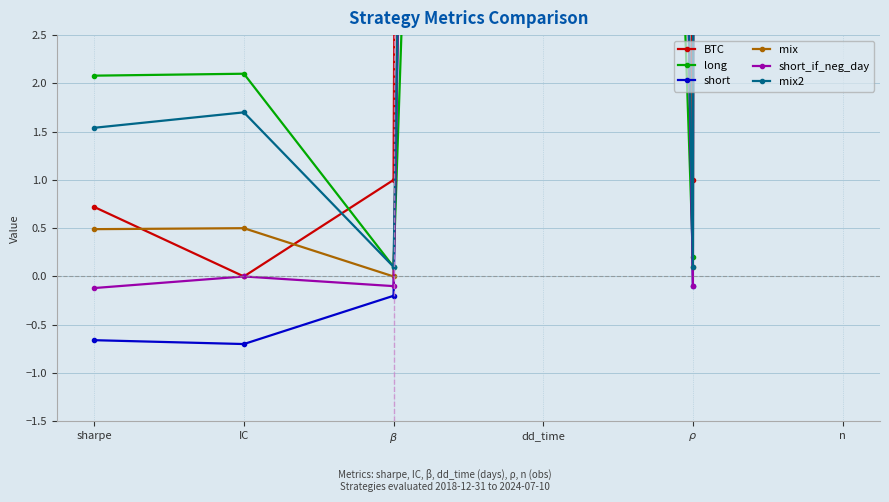

Rank the series at IC from lowest to highest value.

short, BTC, short_if_neg_day, mix, mix2, long